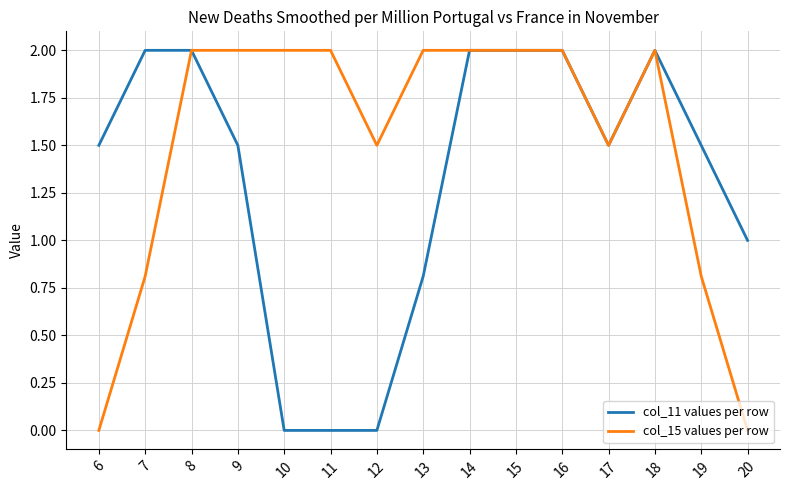

What is the sum of all col_11 values per row values?

19.8